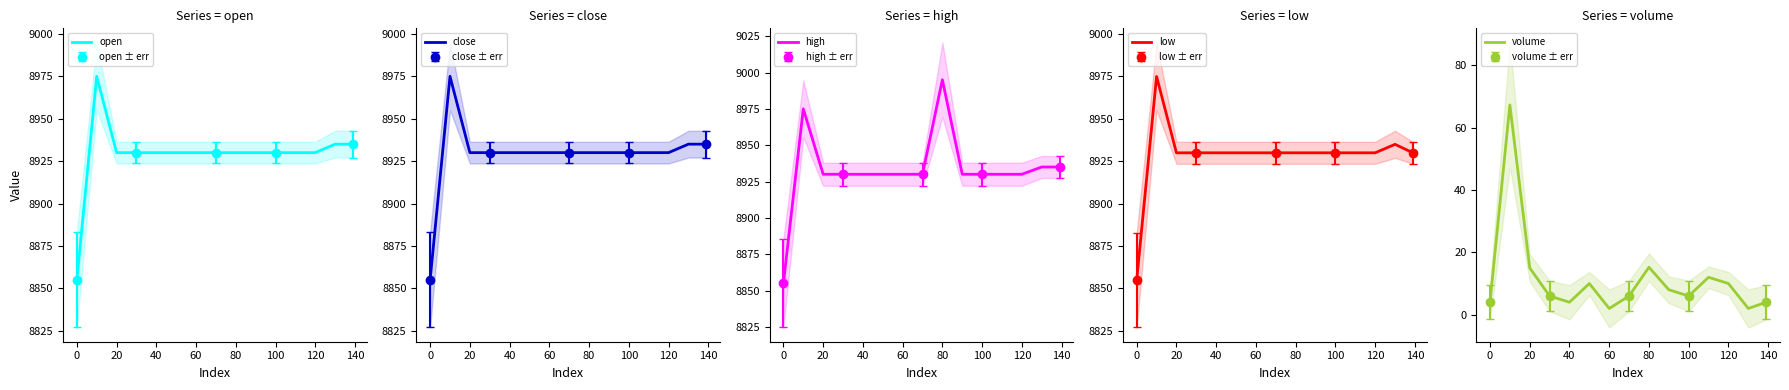

What is the minimum value shown in the chart?

2.0